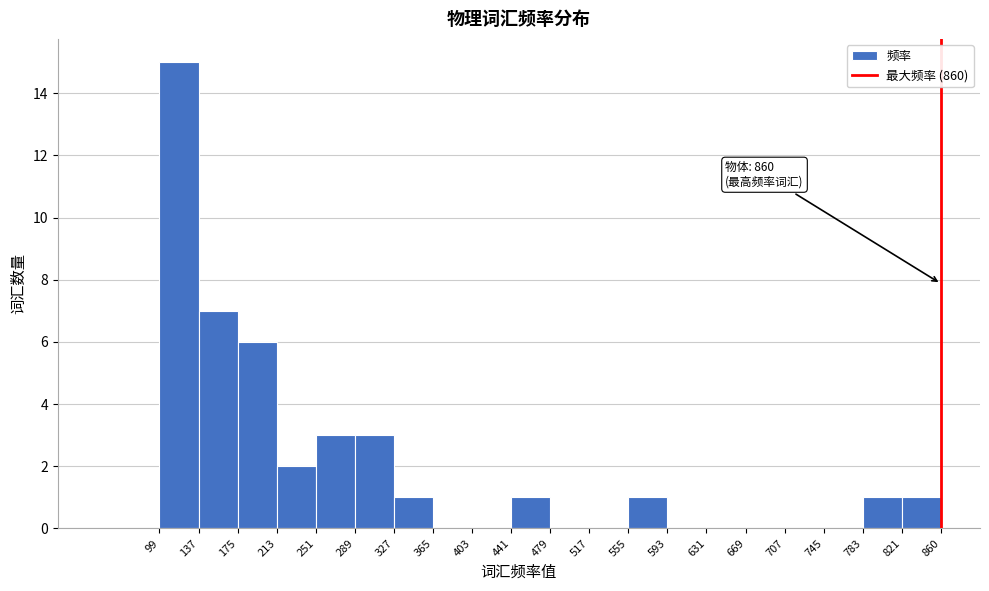

Over which range of the x-axis is the bar tallest?

99 to 137